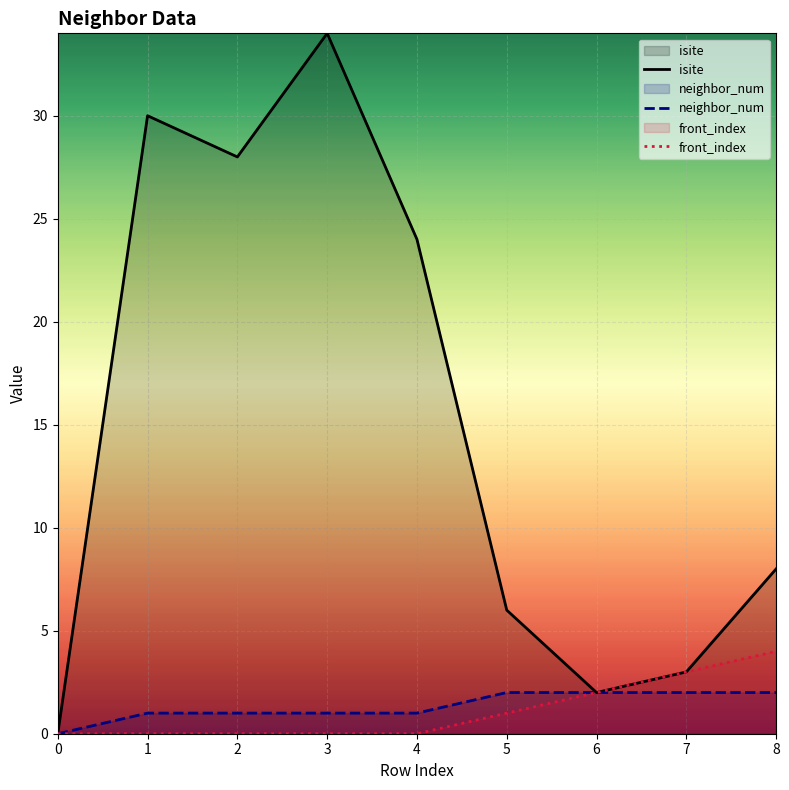

True or false: isite has more than 2 points higher than both neighbors.

False